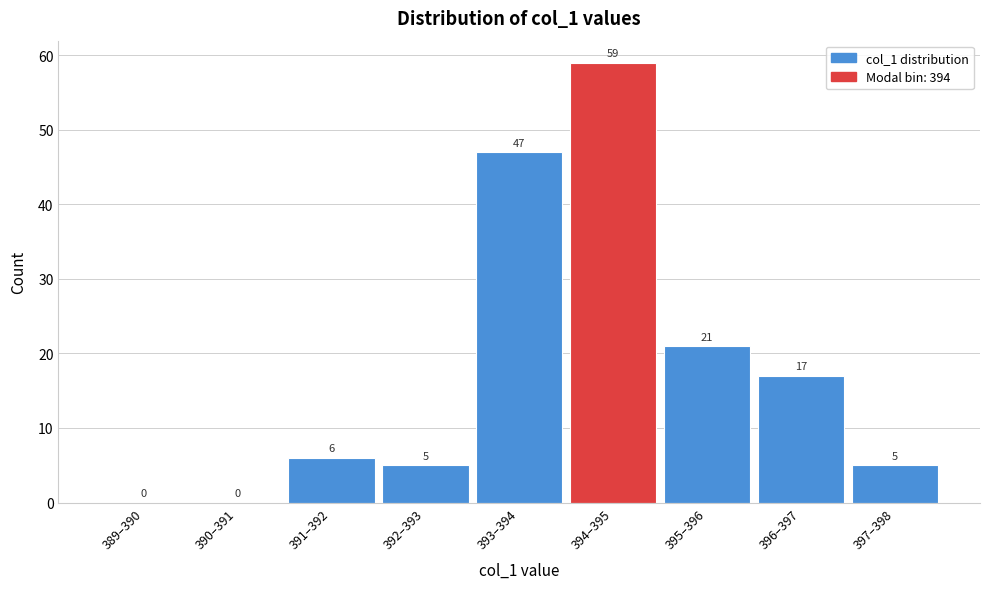

Reading right to left, what are all the values shown in this chart?

397–398=5	396–397=17	395–396=21	394–395=59	393–394=47	392–393=5	391–392=6	390–391=0	389–390=0